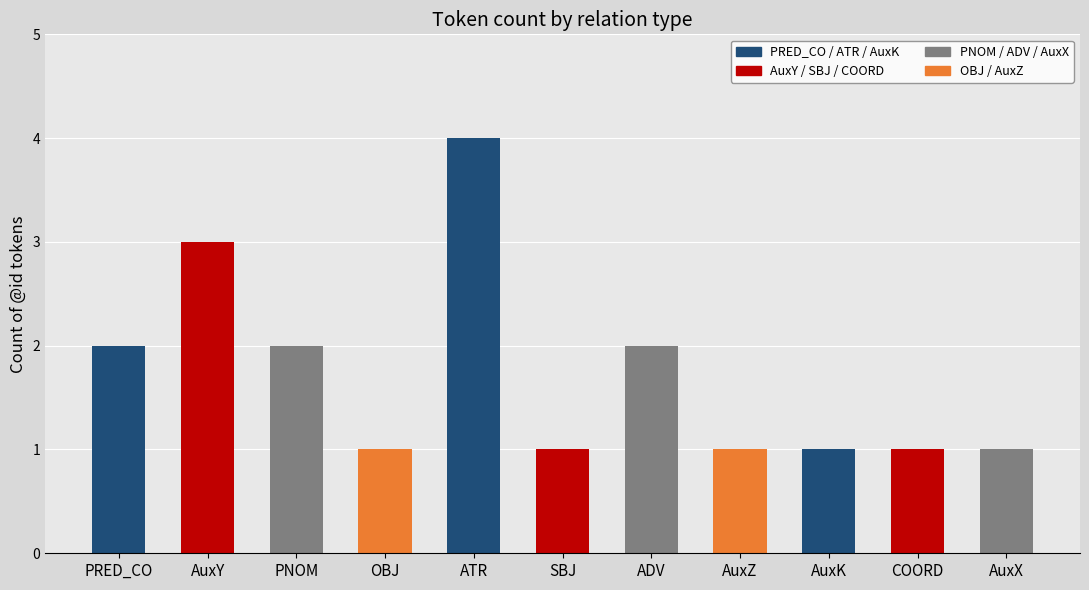

Approximately how many times larger is the value at PNOM compared to SBJ?

2.0